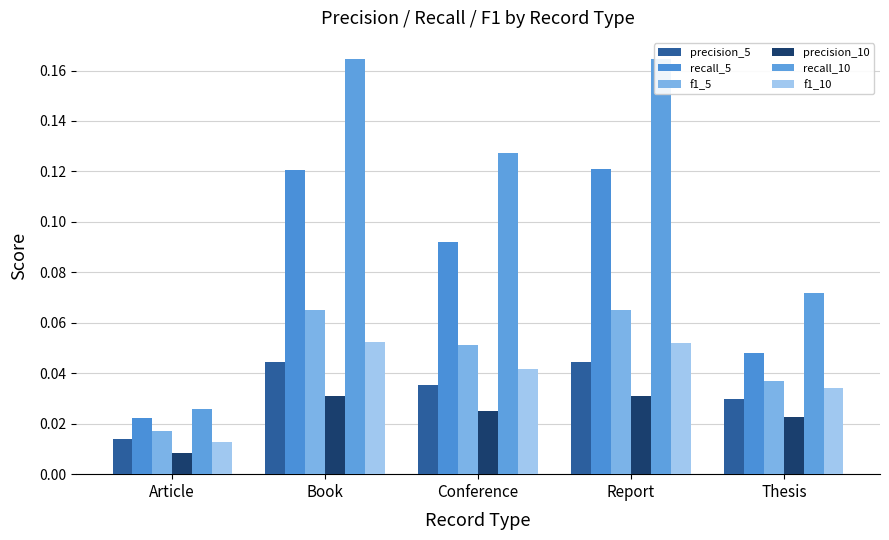

List the labels in order of recall_10 value, smallest first.

Article, Thesis, Conference, Report, Book